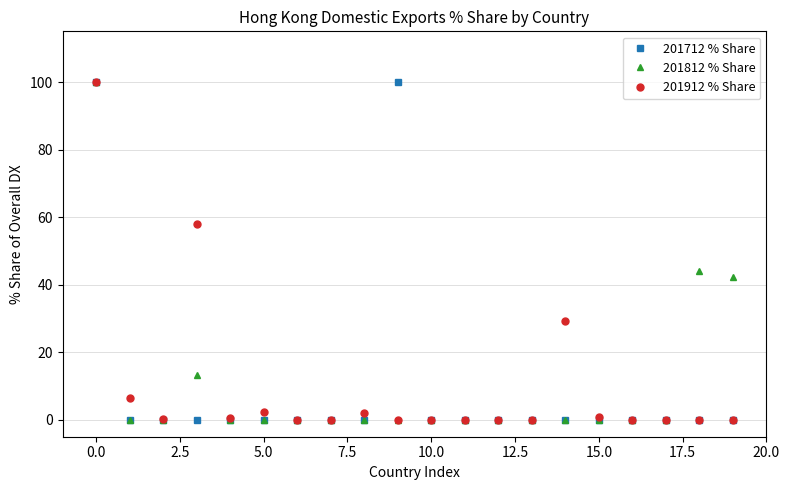

What is the value of the 201812 % Share point at the 19th from the left?

44.2